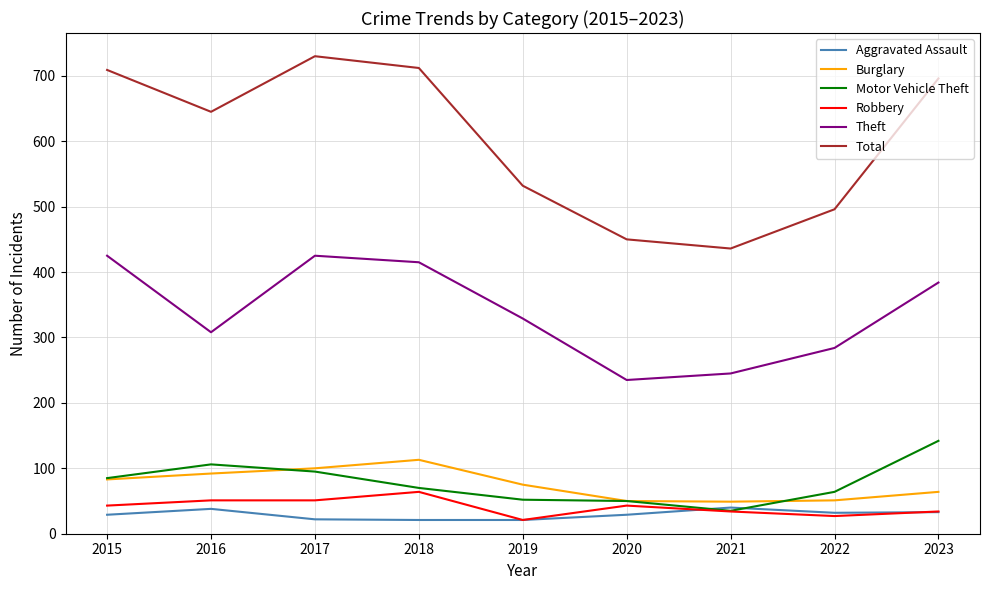

The value of Aggravated Assault at 2015 is 29. True or false?

True